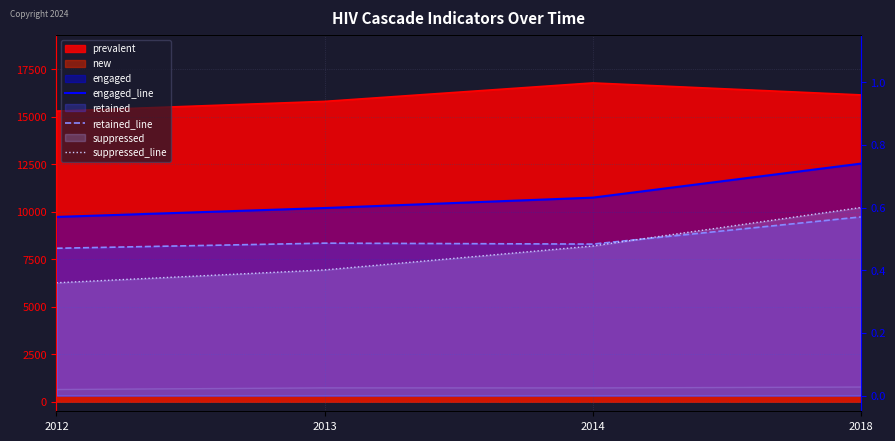

Count the number of categories in the chart.

4